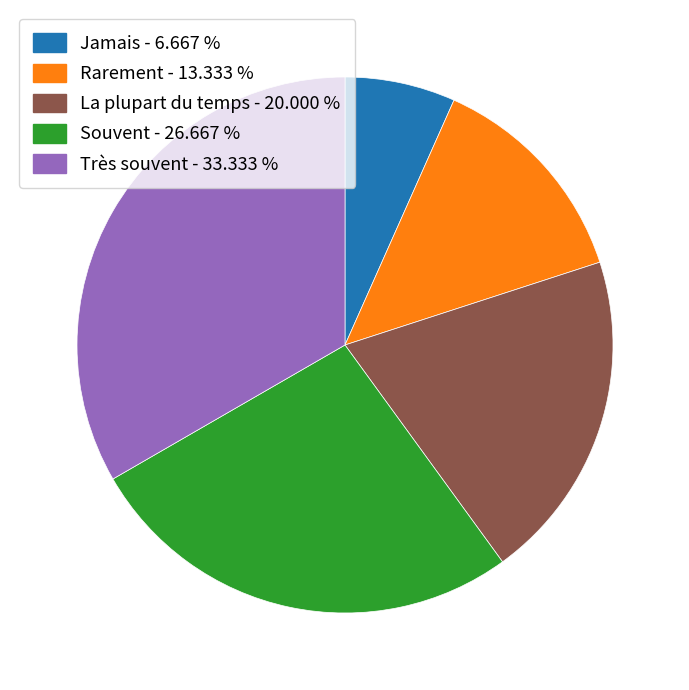

What is the ratio of the value at La plupart du temps to the value at Rarement?

1.5